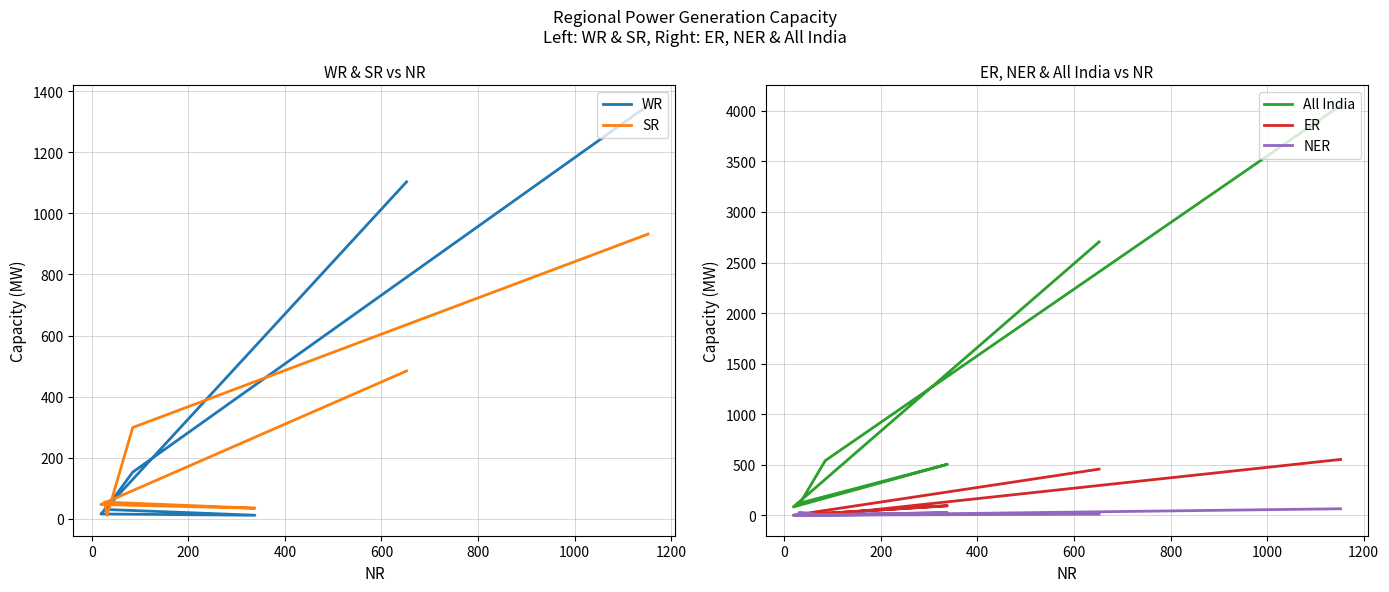

Is the value of WR at 200 greater than the value of ER at 0?

Yes